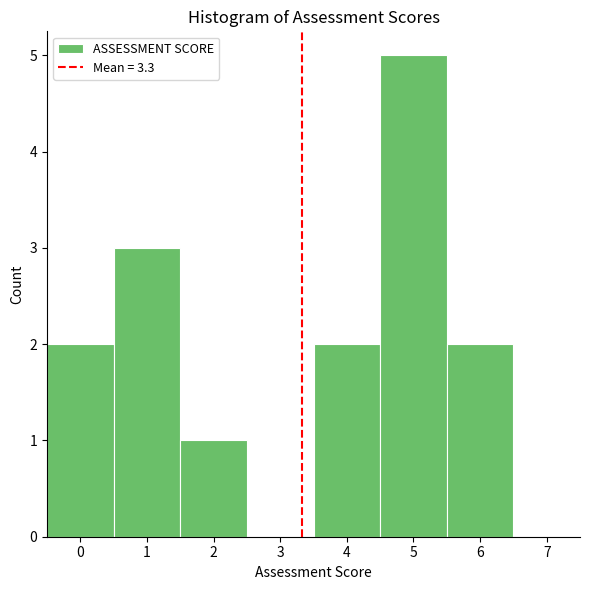

Reading left to right, transcribe this chart: for each bar, give the range it covers on the x-axis and its height. The values are not printed on the chart, so give them approximately, as read against the axis.

-0.5 to 0.5: 2
0.5 to 1.5: 3
1.5 to 2.5: 1
2.5 to 3.5: 0
3.5 to 4.5: 2
4.5 to 5.5: 5
5.5 to 6.5: 2
6.5 to 7.5: 0